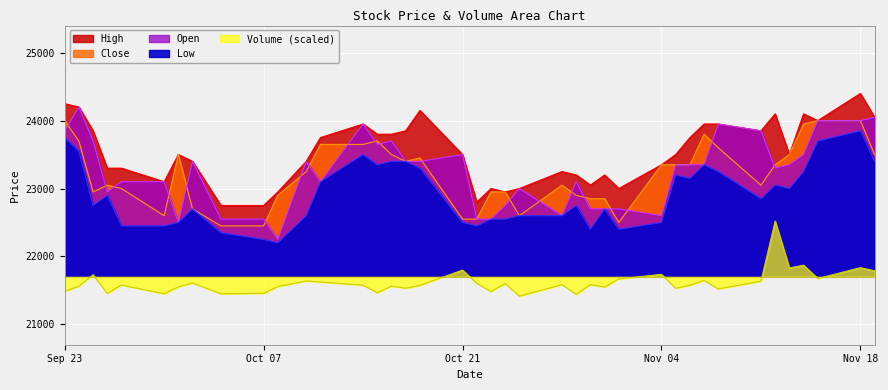

At which label does Open first exceed 23350?

Sep 23